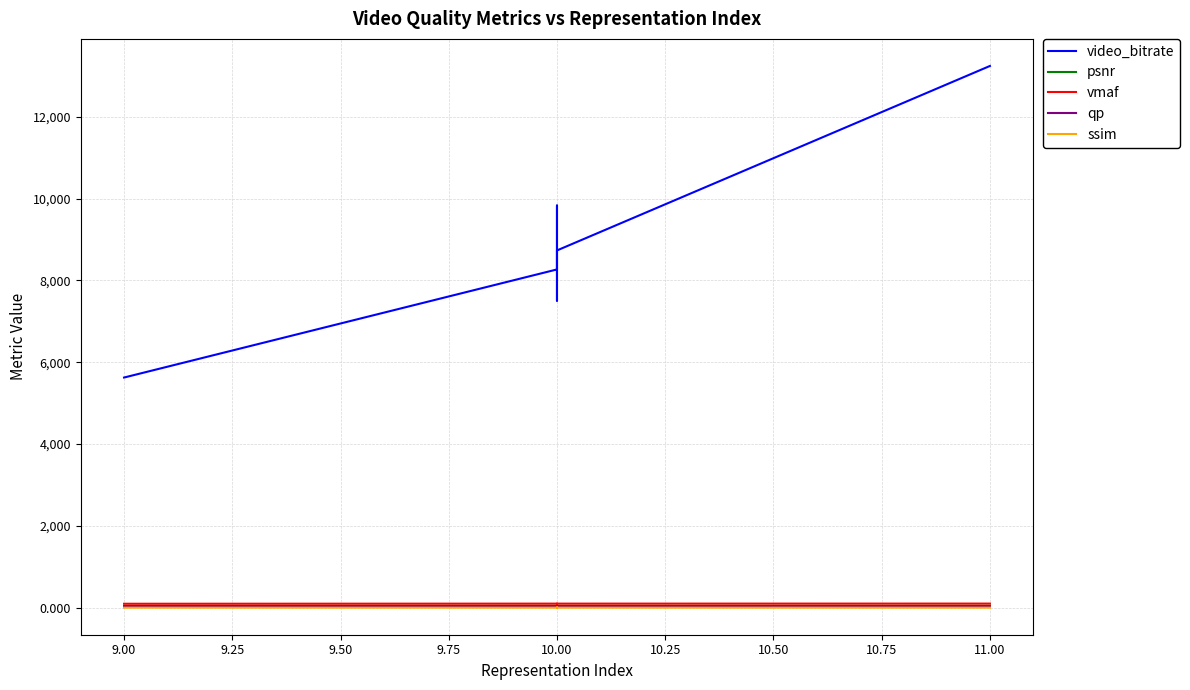

Rank the series at 10.00 from highest to lowest value.

video_bitrate, vmaf, psnr, qp, ssim